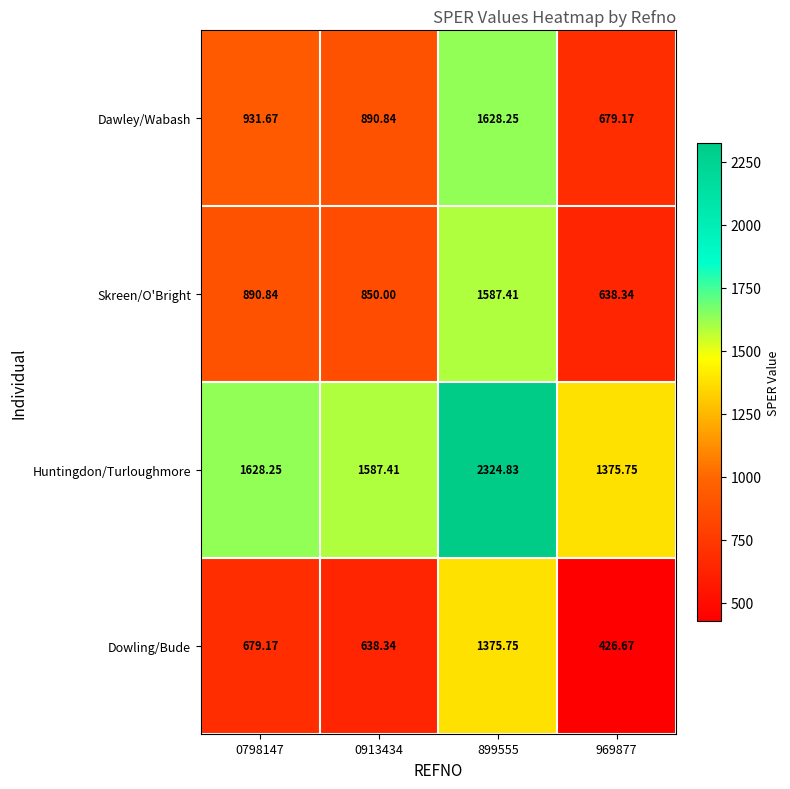

At which category is the sum across all series the highest?

899555